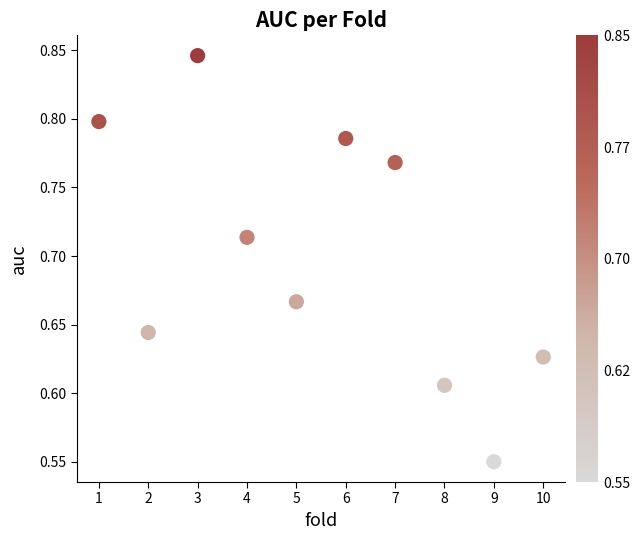

What is the average X value?

5.5